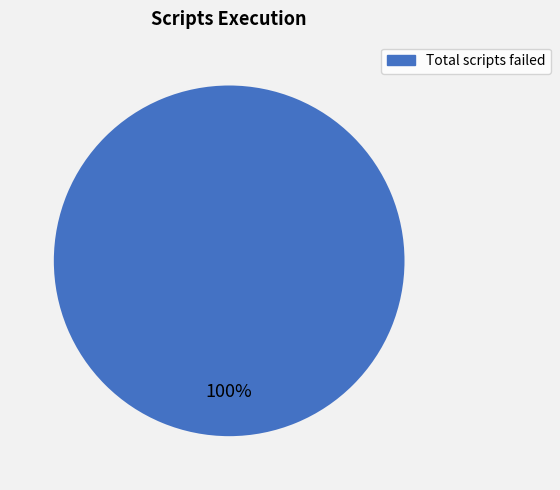

Is there any slice that represents more than half of the pie?

Yes